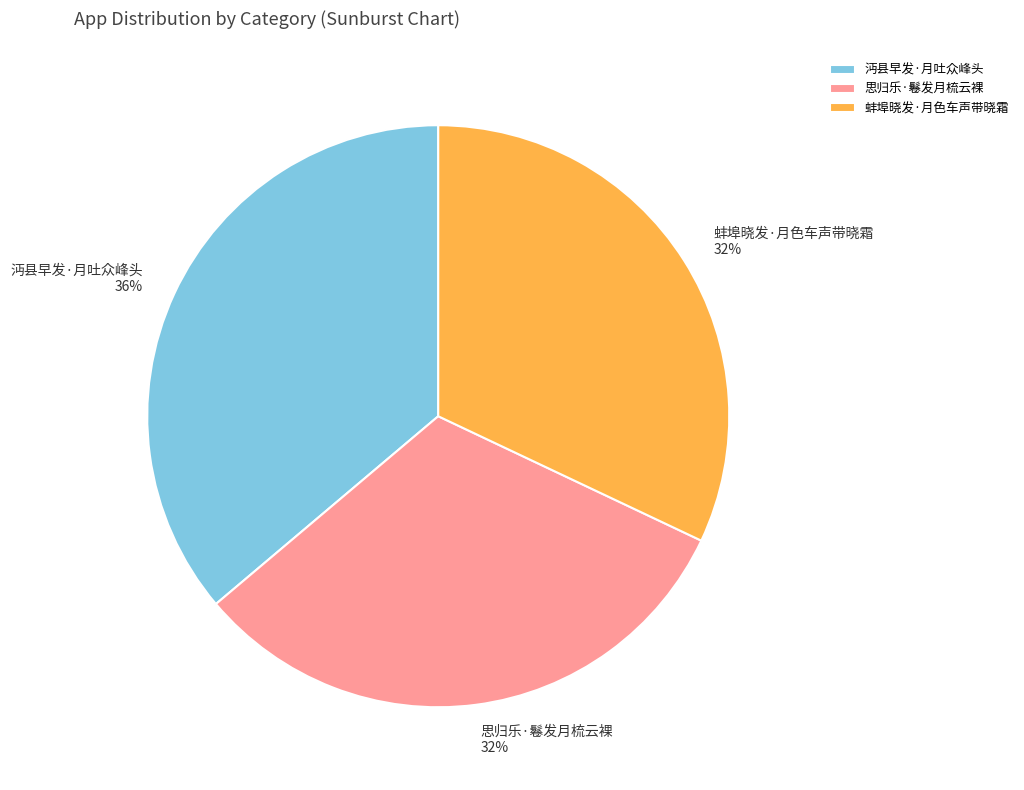

To the nearest percent, what is the difference between the 沔县早发·月吐众峰头 and 思归乐·鬈发月梳云裸 slice percentages?

4%